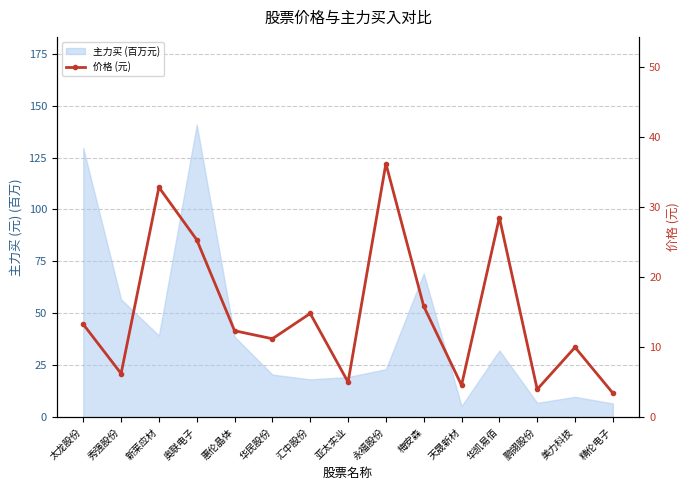

How many interior local valleys (lower than both neighbors) does the data have?

5